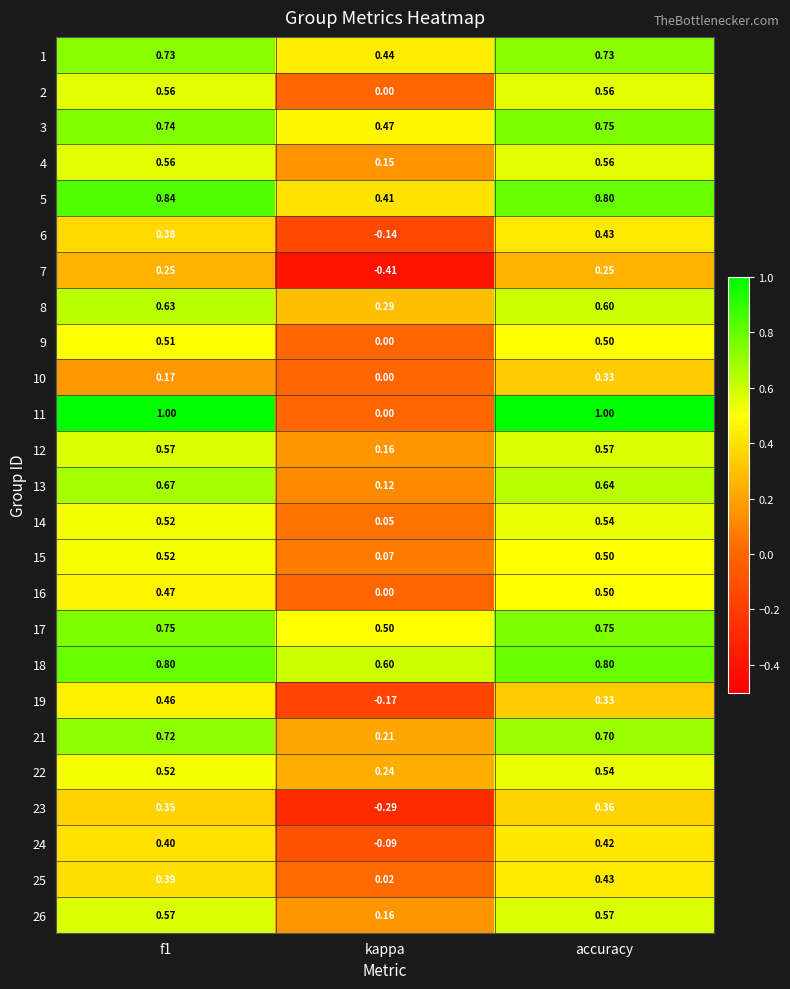

What is the total value across all series at kappa?

2.8